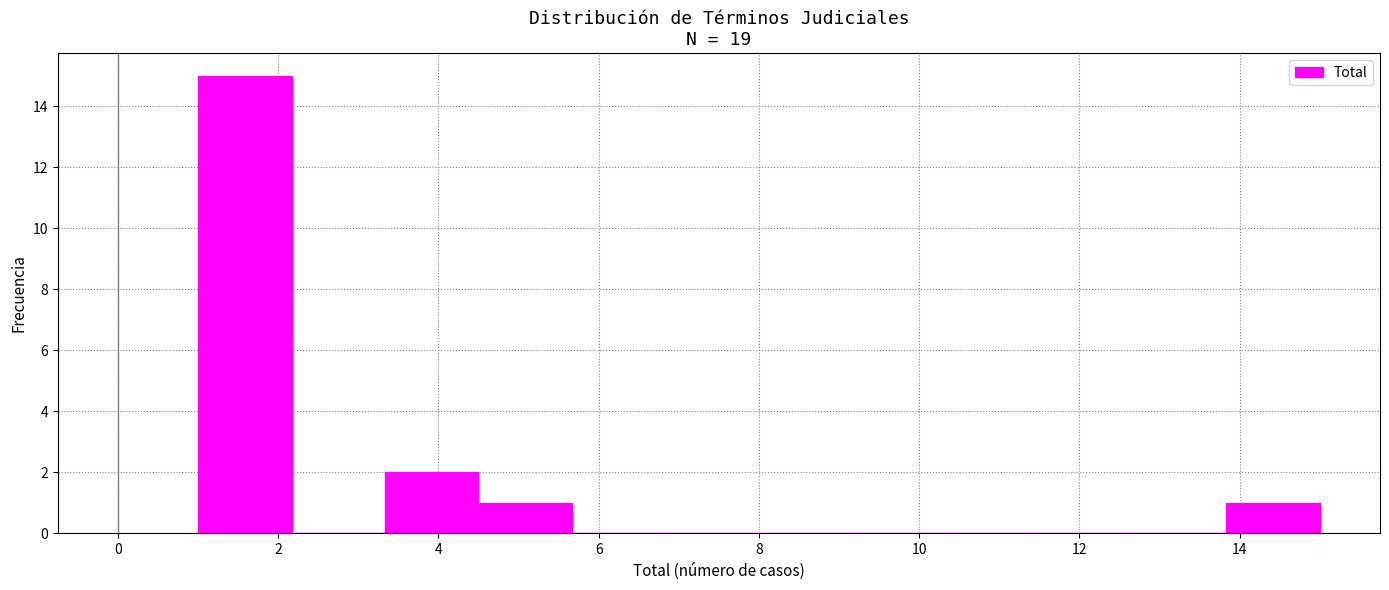

How tall is the bar that spans 3.4 to 4.6 on the x-axis? Neither the bar edges nor the heights are printed on the chart, so give them approximately, as read against the axes.

2